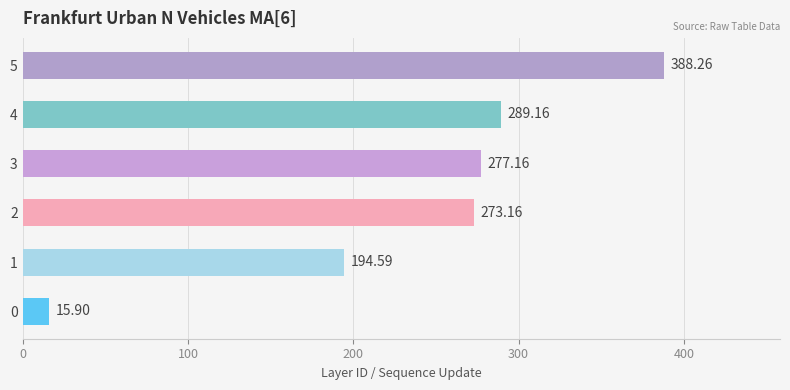

Approximately how many times larger is the value at 4 compared to 2?

1.1